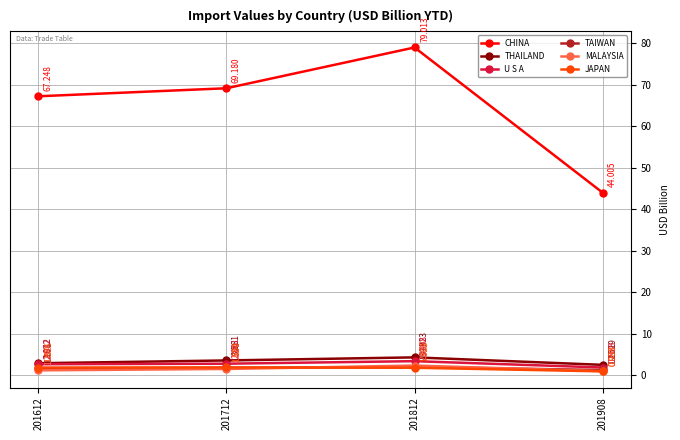

How many values in the JAPAN series are below 1?

1